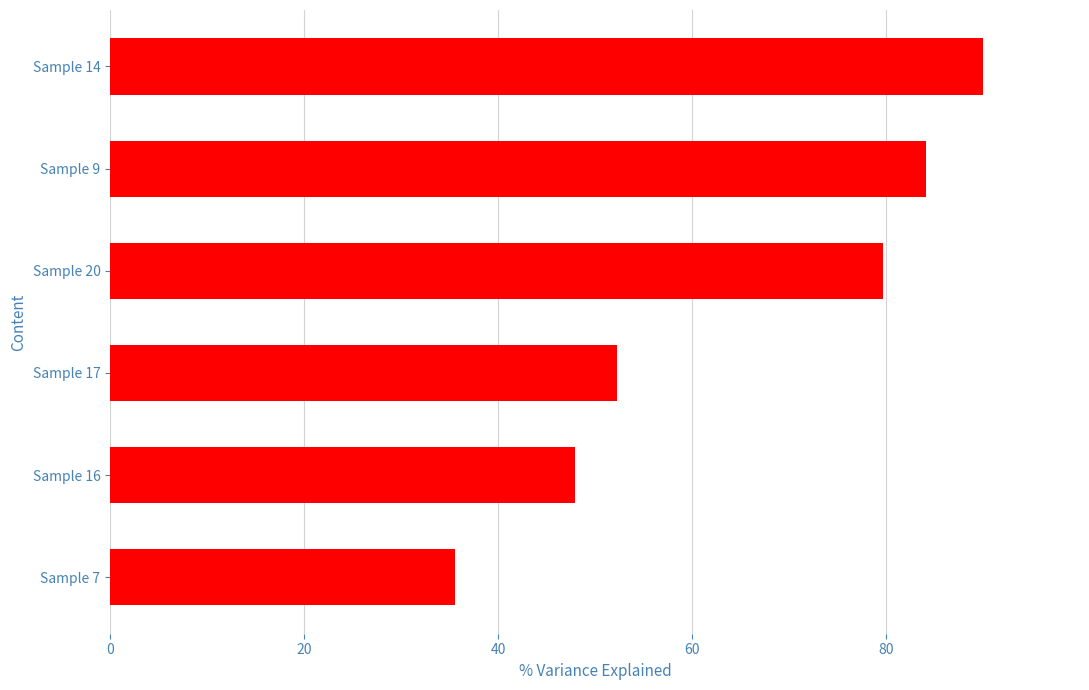

Count the number of categories in the chart.

6